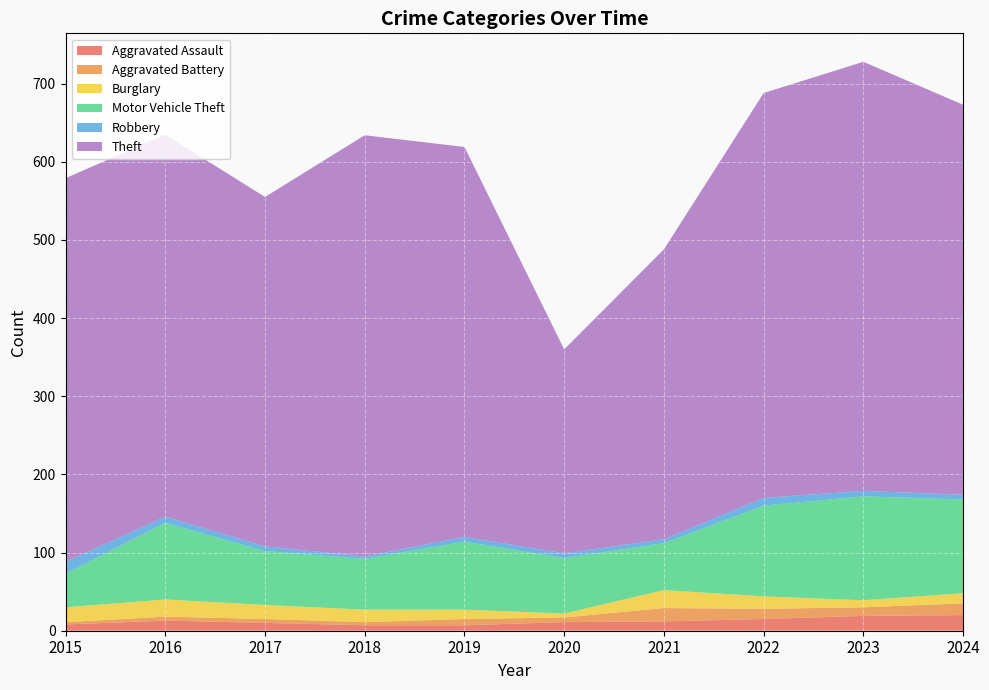

Reading left to right, extract all data points from this chart.

Aggravated Assault: 8	13	10	7	7	11	12	15	19	20
Aggravated Battery: 3	5	5	4	8	6	17	13	11	15
Burglary: 19	22	18	16	12	5	23	16	9	13
Motor Vehicle Theft: 43	98	69	65	87	71	60	116	133	120
Robbery: 15	8	6	3	6	6	5	10	7	6
Theft: 491	489	447	539	499	261	371	518	549	499